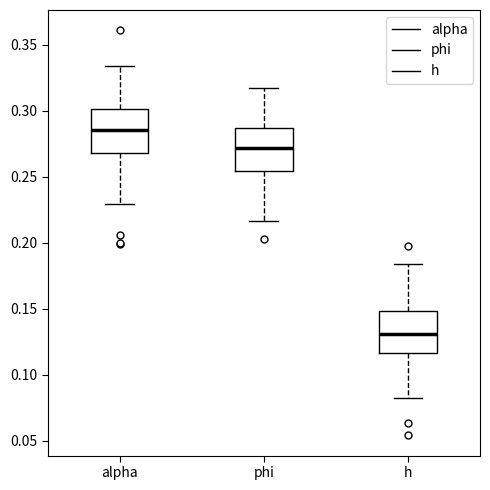

Reading left to right, read every box against the y-axis: the position of its median line, the range the box covers, and the ends of its whiskers. The values are not printed on the chart, so give them approximately, as read against the axis.

alpha: median 0.285, box 0.270 to 0.300, whiskers 0.230 to 0.335
phi: median 0.270, box 0.255 to 0.285, whiskers 0.215 to 0.315
h: median 0.130, box 0.115 to 0.150, whiskers 0.085 to 0.185